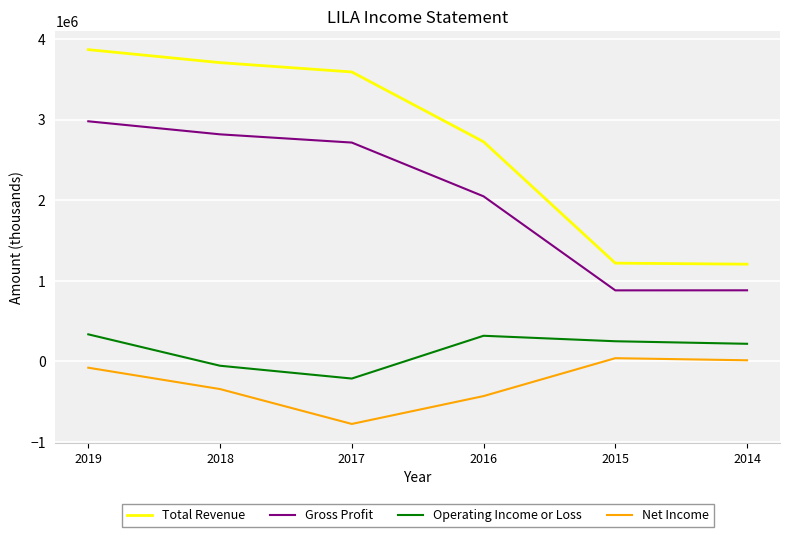

Where does the Operating Income or Loss series first go above 248100?

2019